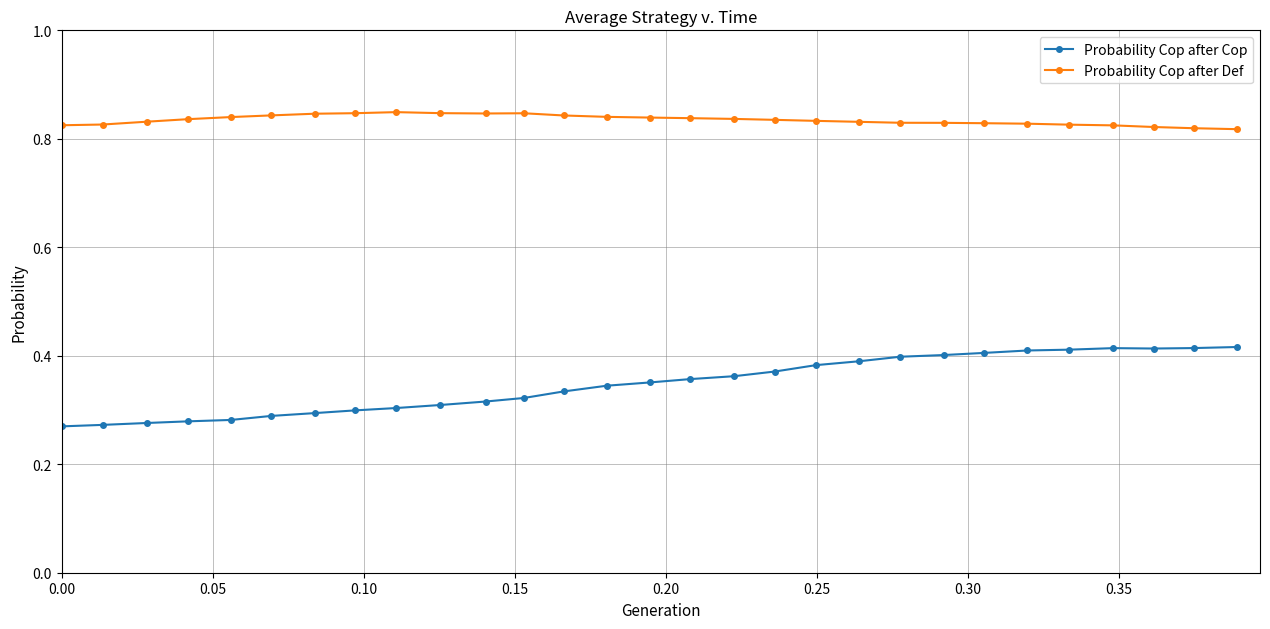

True or false: Probability Cop after Def and Probability Cop after Cop cross at least once.

False